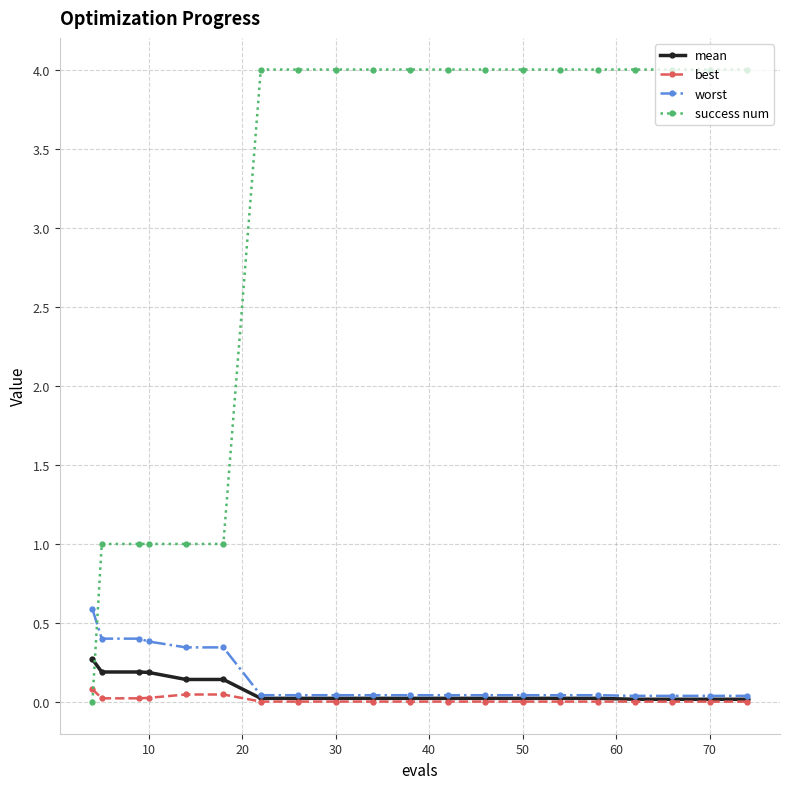

True or false: success num and mean intersect in this chart.

True